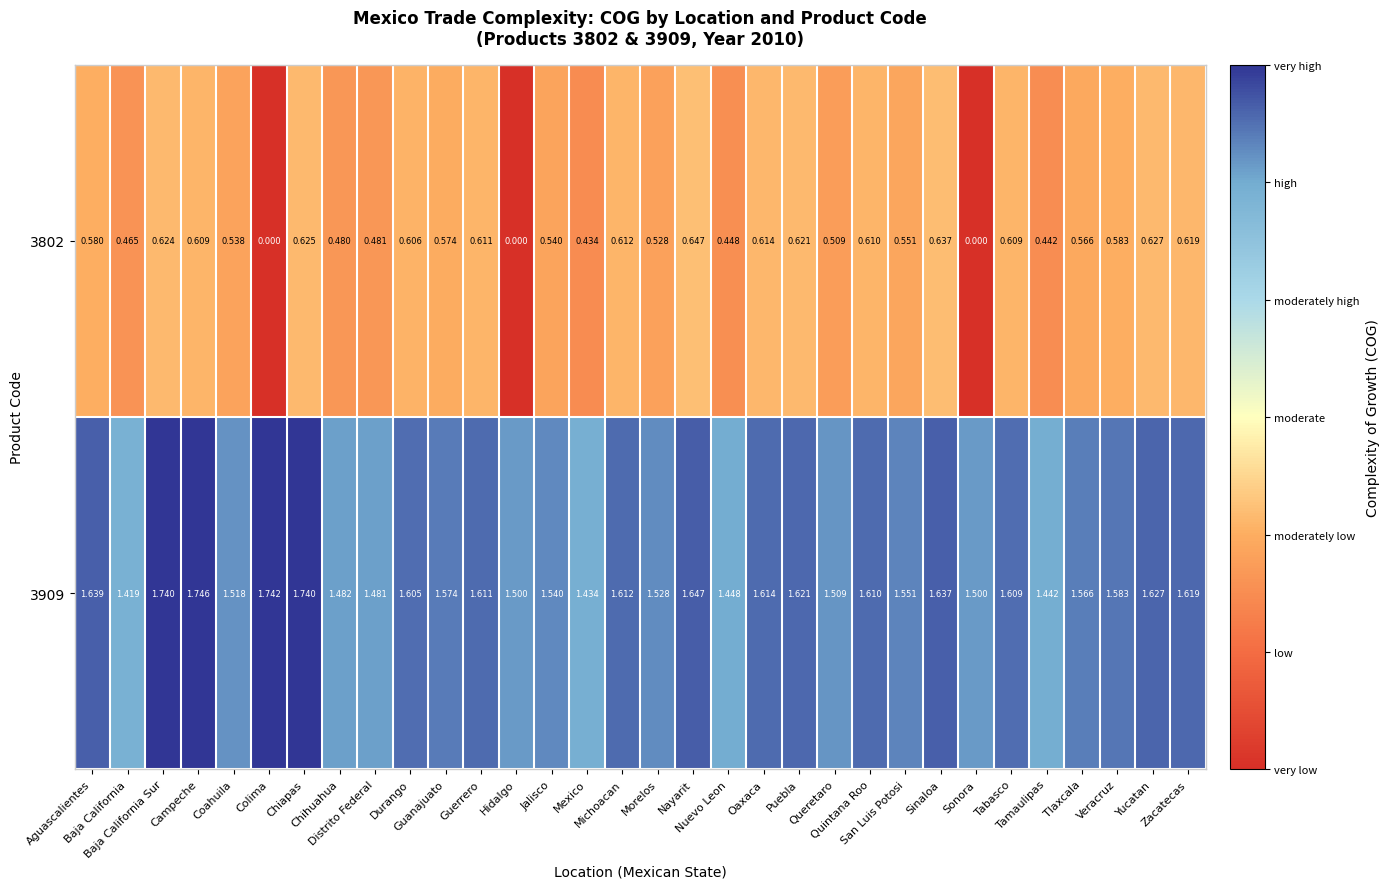

Reading left to right, transcribe all the data shown in this chart.

3802: Aguascalientes=0.6	Baja California=0.5	Baja California Sur=0.6	Campeche=0.6	Coahuila=0.5	Colima=0.0	Chiapas=0.6	Chihuahua=0.5	Distrito Federal=0.5	Durango=0.6	Guanajuato=0.6	Guerrero=0.6	Hidalgo=0.0	Jalisco=0.5	Mexico=0.4	Michoacan=0.6	Morelos=0.5	Nayarit=0.6	Nuevo Leon=0.4	Oaxaca=0.6	Puebla=0.6	Queretaro=0.5	Quintana Roo=0.6	San Luis Potosi=0.6	Sinaloa=0.6	Sonora=0.0	Tabasco=0.6	Tamaulipas=0.4	Tlaxcala=0.6	Veracruz=0.6	Yucatan=0.6	Zacatecas=0.6
3909: Aguascalientes=1.6	Baja California=1.4	Baja California Sur=1.7	Campeche=1.7	Coahuila=1.5	Colima=1.7	Chiapas=1.7	Chihuahua=1.5	Distrito Federal=1.5	Durango=1.6	Guanajuato=1.6	Guerrero=1.6	Hidalgo=1.5	Jalisco=1.5	Mexico=1.4	Michoacan=1.6	Morelos=1.5	Nayarit=1.6	Nuevo Leon=1.4	Oaxaca=1.6	Puebla=1.6	Queretaro=1.5	Quintana Roo=1.6	San Luis Potosi=1.6	Sinaloa=1.6	Sonora=1.5	Tabasco=1.6	Tamaulipas=1.4	Tlaxcala=1.6	Veracruz=1.6	Yucatan=1.6	Zacatecas=1.6